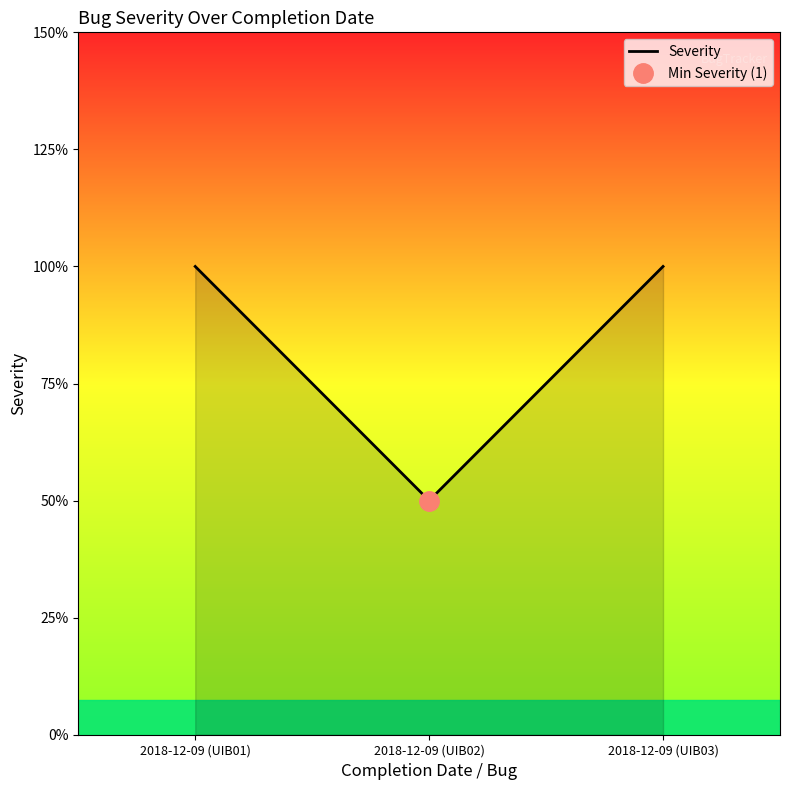

Which has a higher value, 2018-12-09 (UIB03) or 2018-12-09 (UIB02)?

2018-12-09 (UIB03)